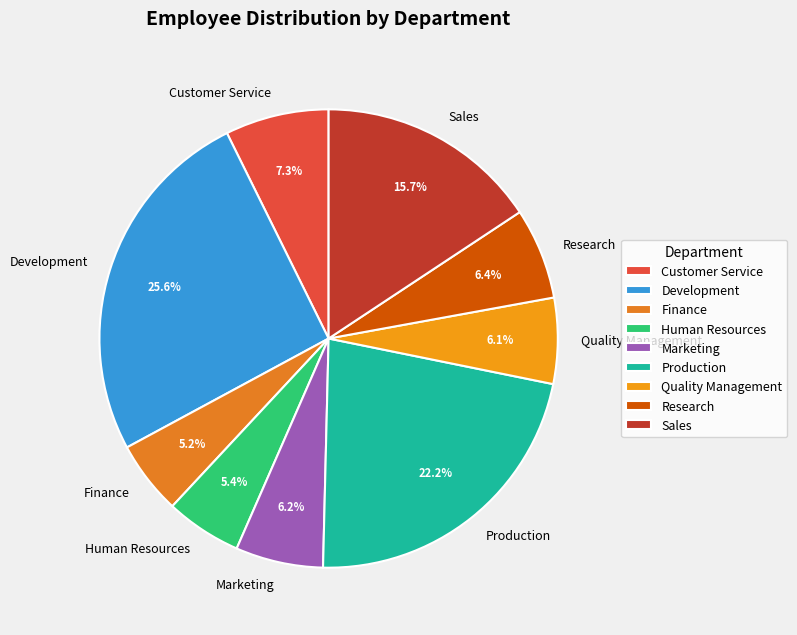

Which has a higher value, Sales or Research?

Sales